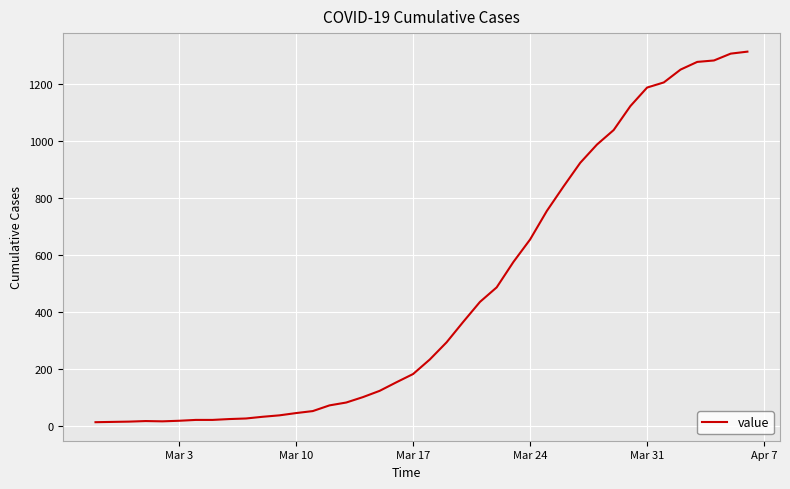

What is the maximum value shown in the chart?

1313